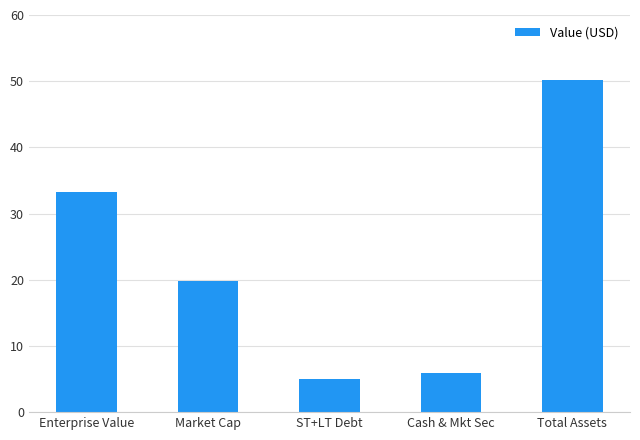

What is the sum of all values?

114.1